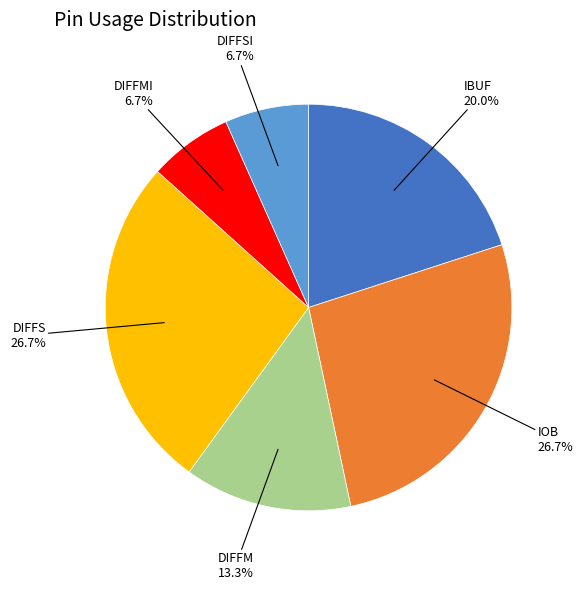

Count the number of slices in the pie.

6